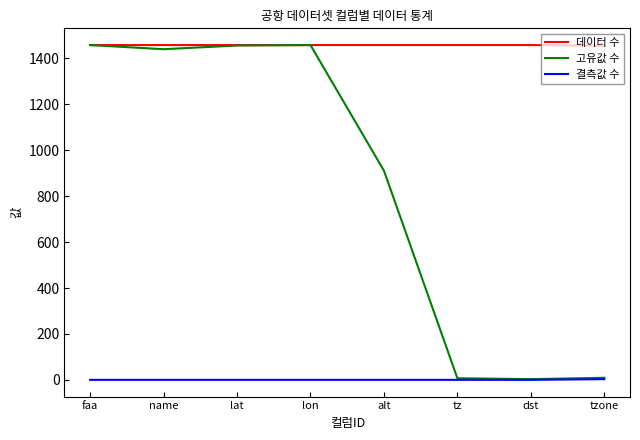

The value of 데이터 수 at faa is 509. True or false?

False